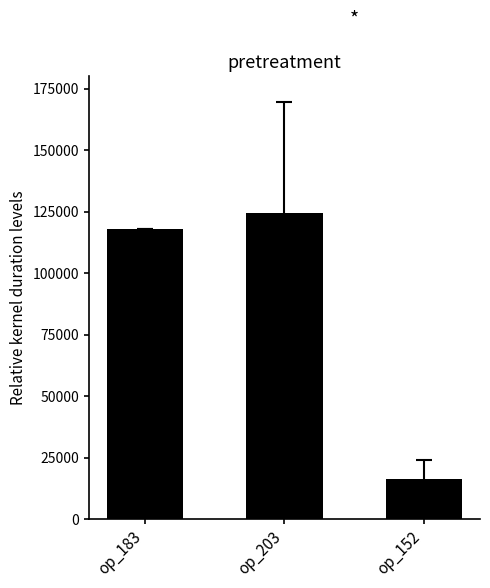

What is the sum of all values?

258565.2